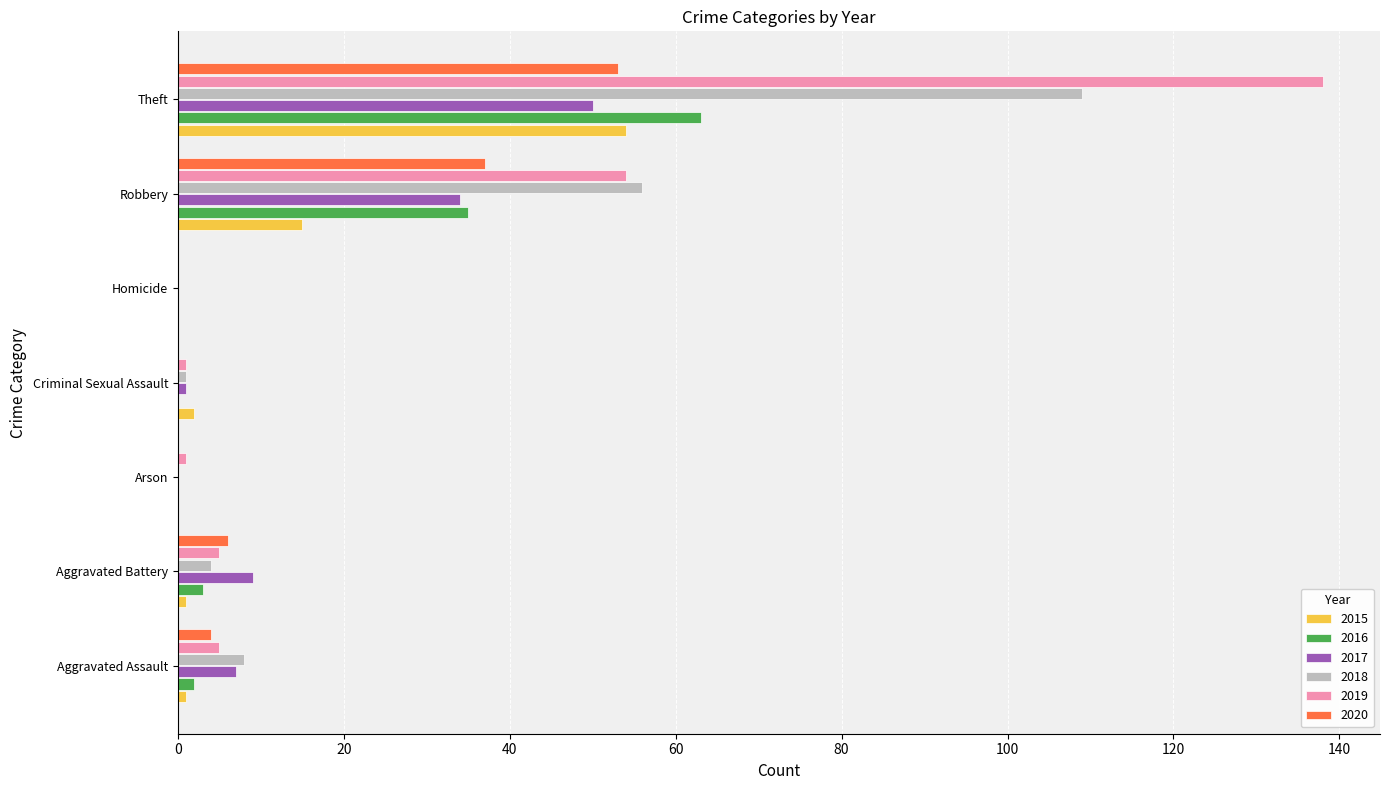

What is the highest value of the 2018 series?

109